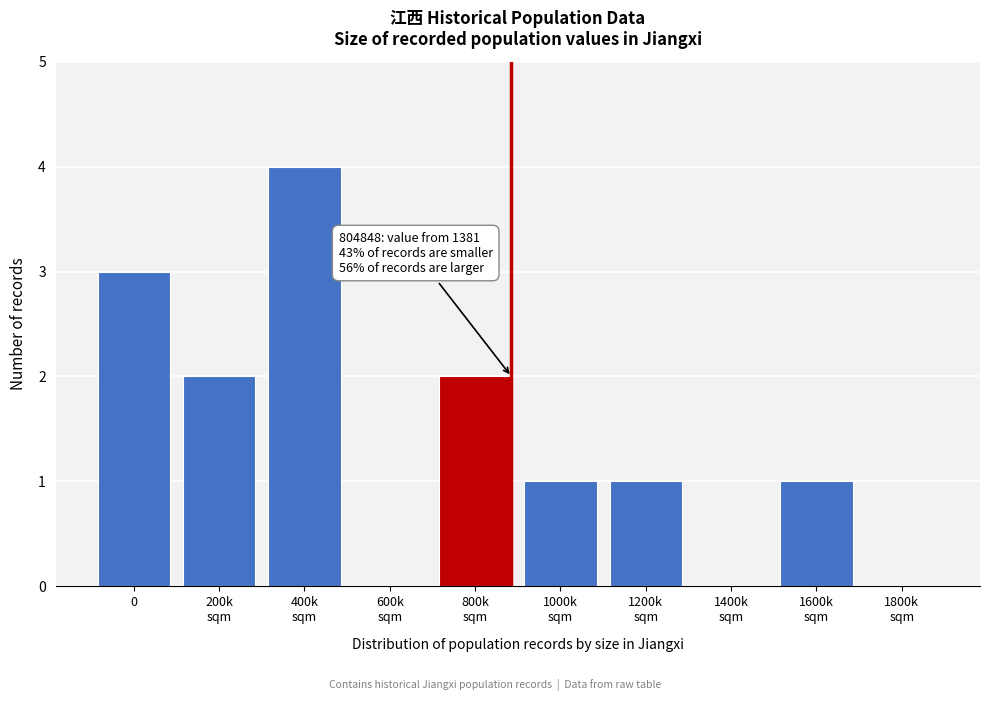

What is the maximum value shown in the chart?

4